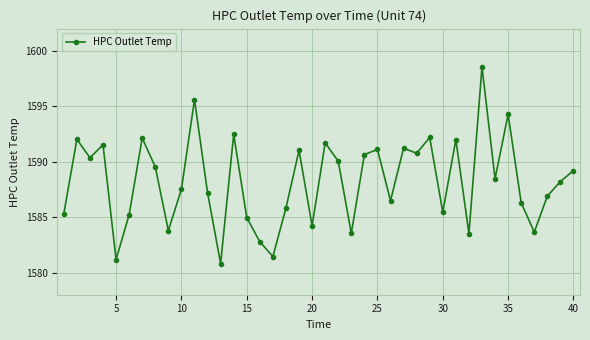

What is the smallest value displayed?

1580.8